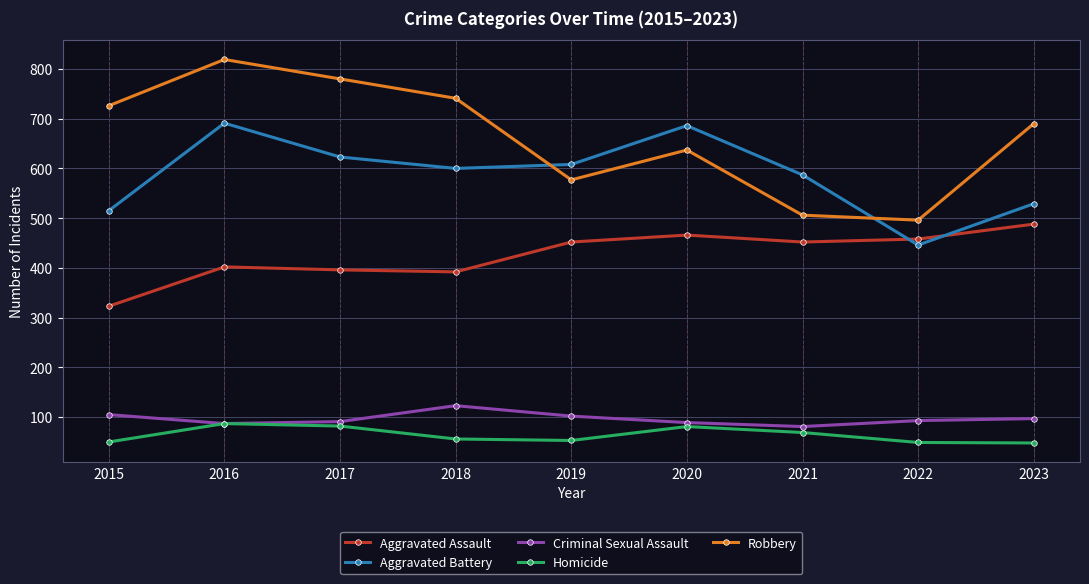

Rank the series by their maximum value, from lowest to highest.

Homicide, Criminal Sexual Assault, Aggravated Assault, Aggravated Battery, Robbery